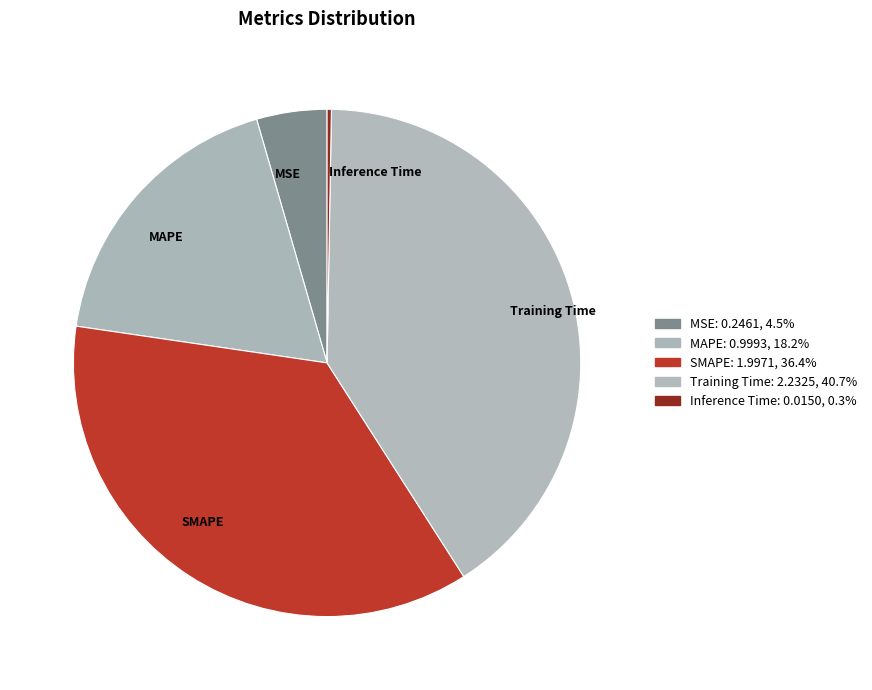

Which slice is the largest?

Training Time